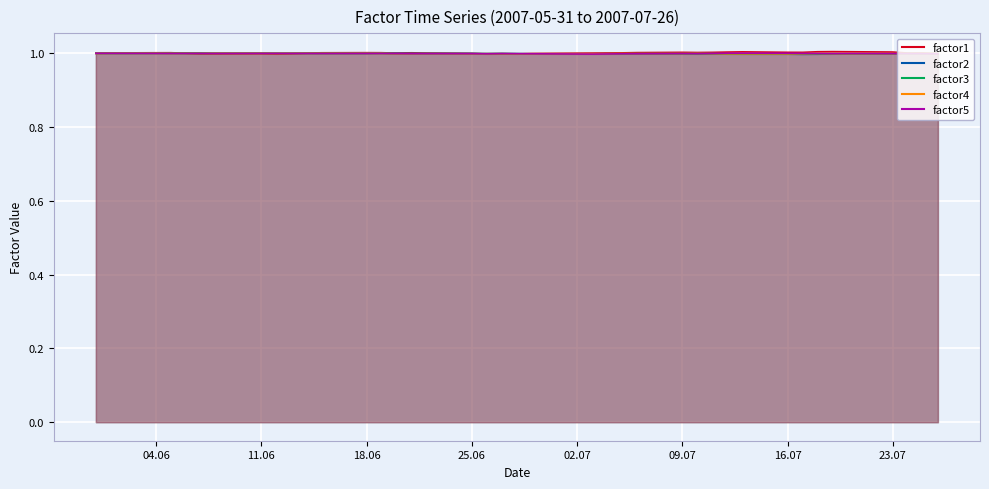

Where is the first local maximum for factor1?

25.06